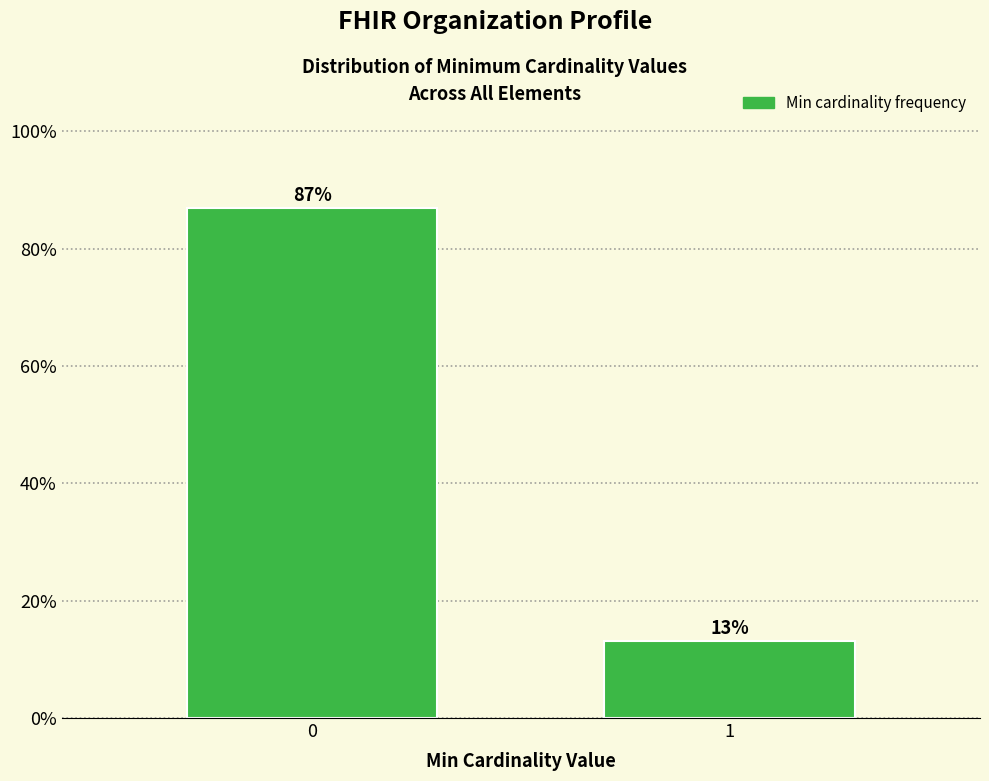

The value at 0 is 39.7. True or false?

False